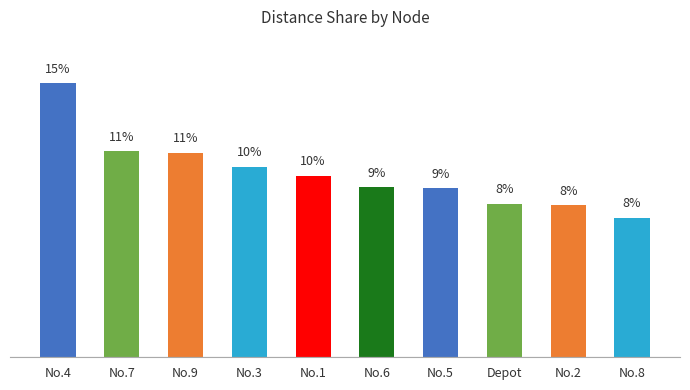

What is the value of the 8th bar from the left?

8.3